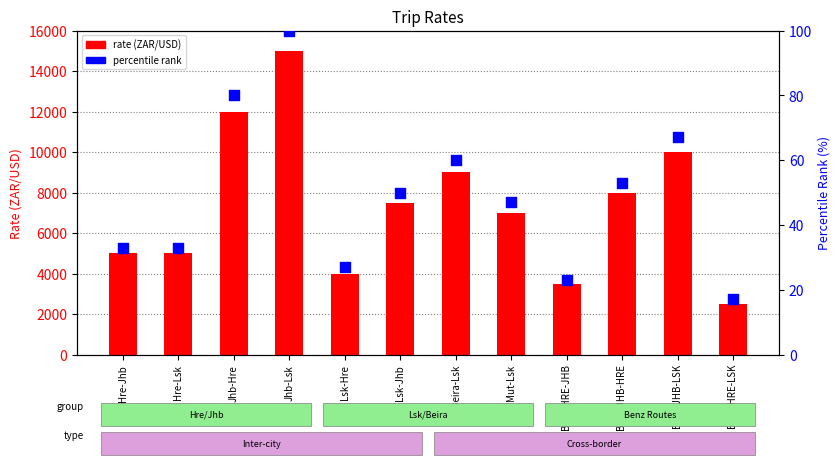

At which category is the sum across all series the highest?

Jhb-Lsk